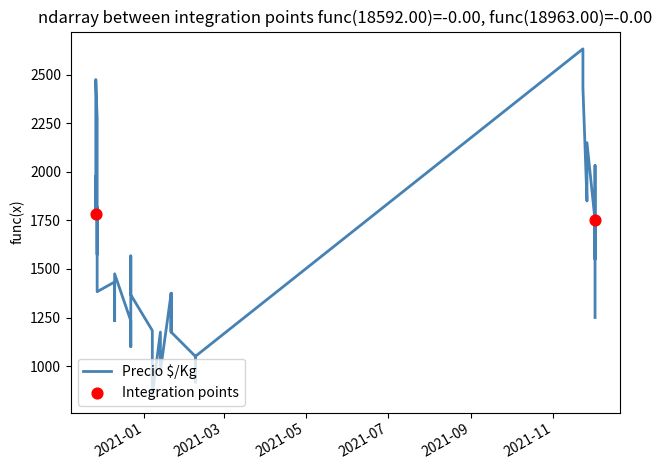

What is the change in value from 2021-12-02 to 2021-11-23?

+1083